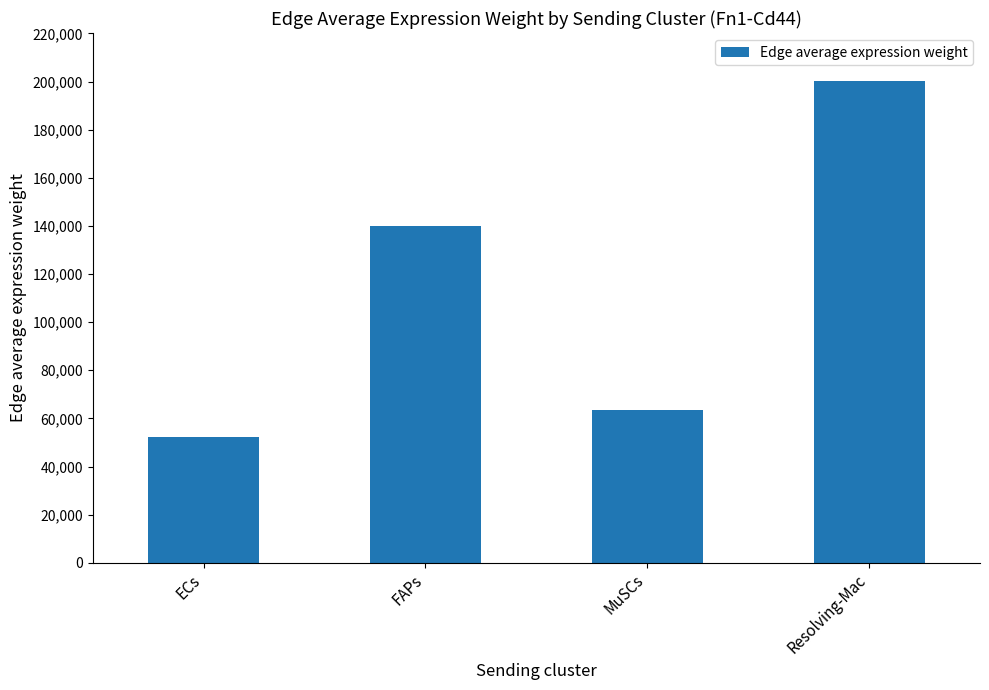

Reading left to right, extract all data points from this chart.

52112.4	139932.6	63358.0	200161.7